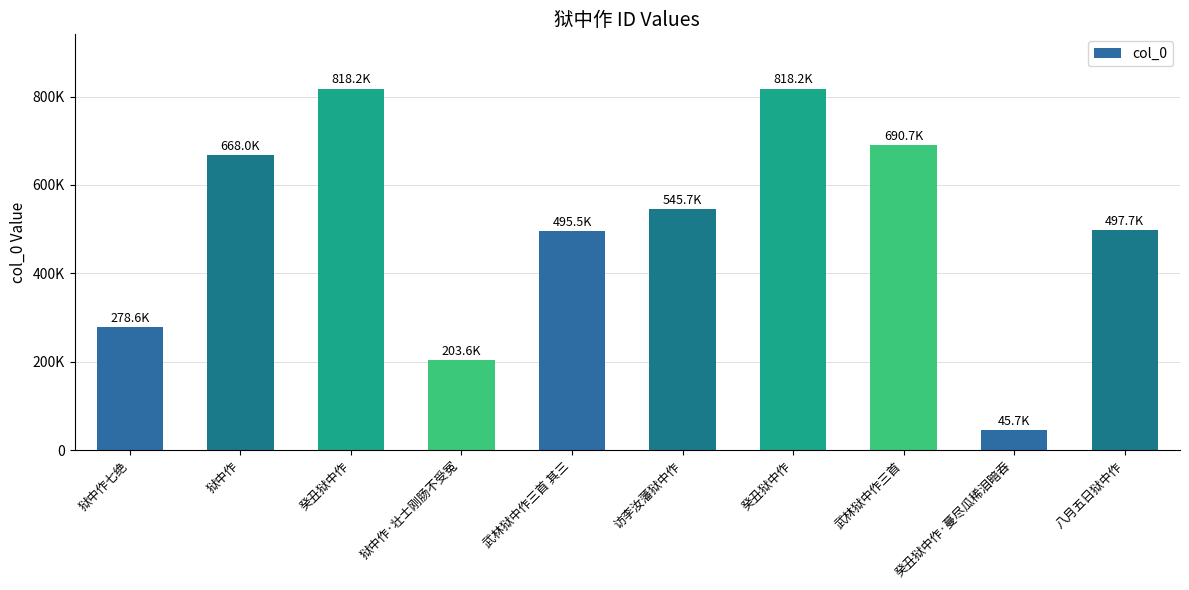

True or false: the data shows 690734 at 武林狱中作三首.

True